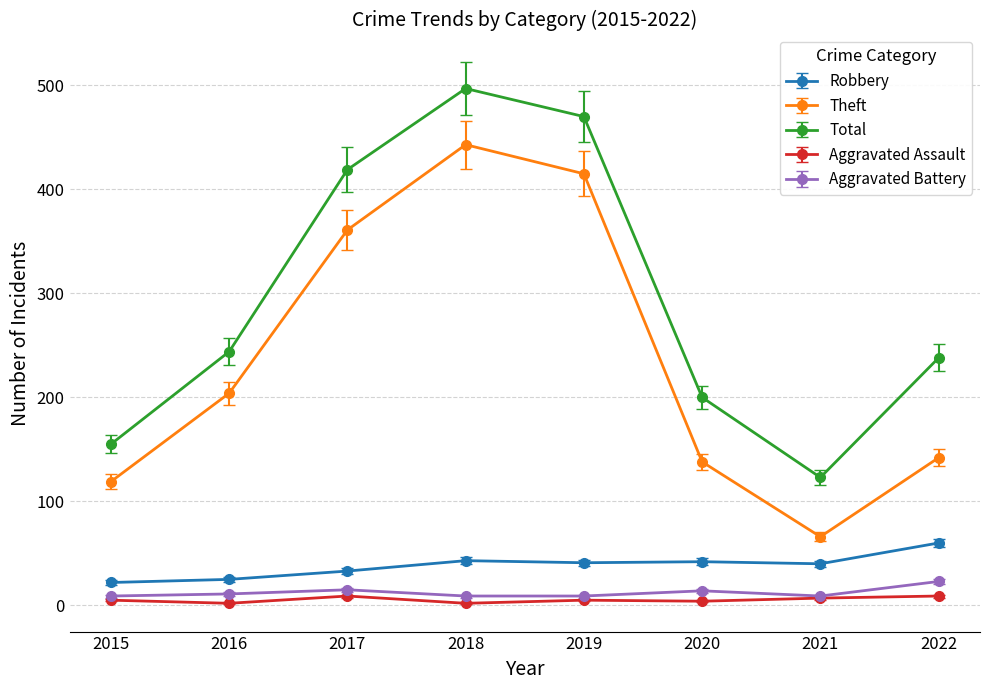

Does the chart display data point markers on the line(s)?

Yes